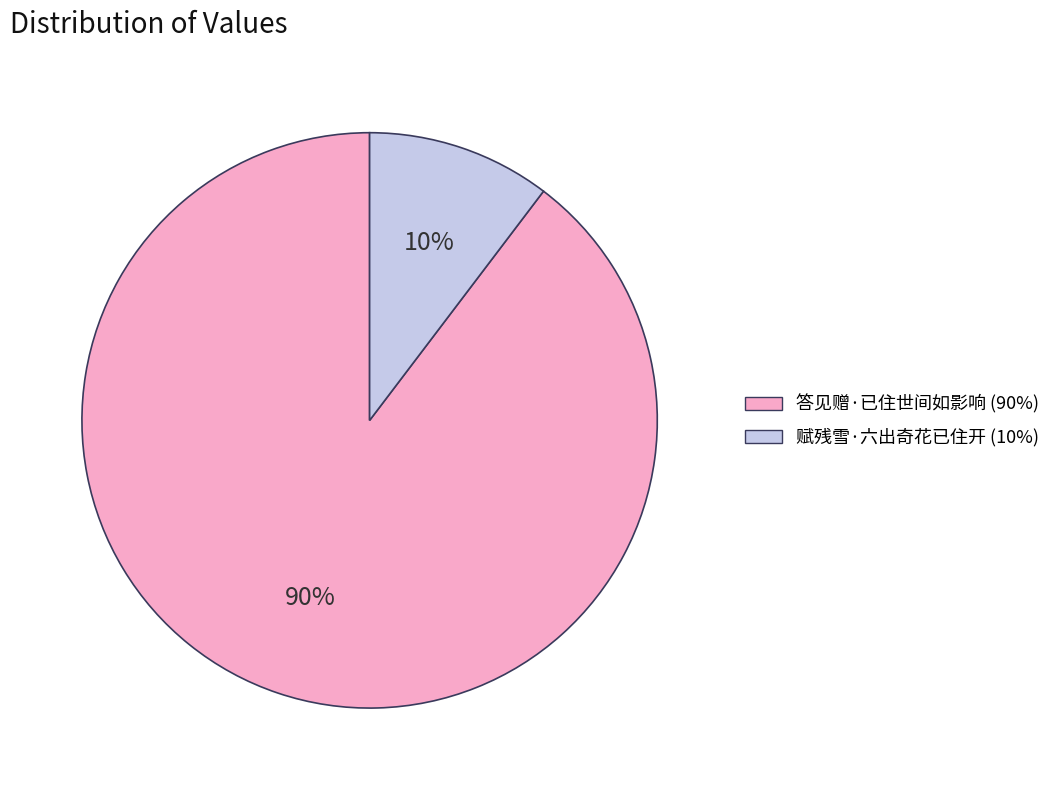

What percentage is the 答见赠·已住世间如影响 slice, to the nearest percent?

90%